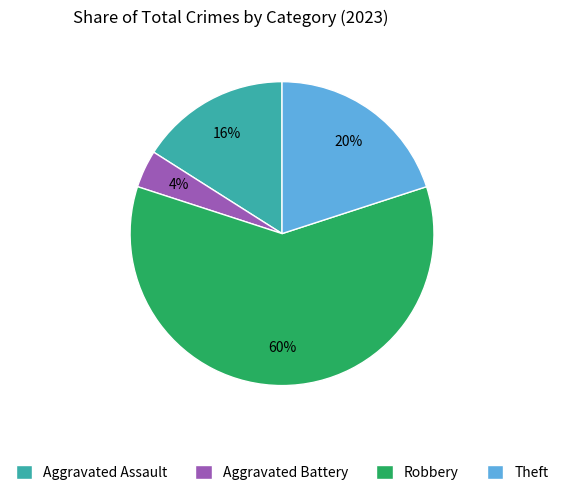

True or false: Theft accounts for 27% of the total.

False